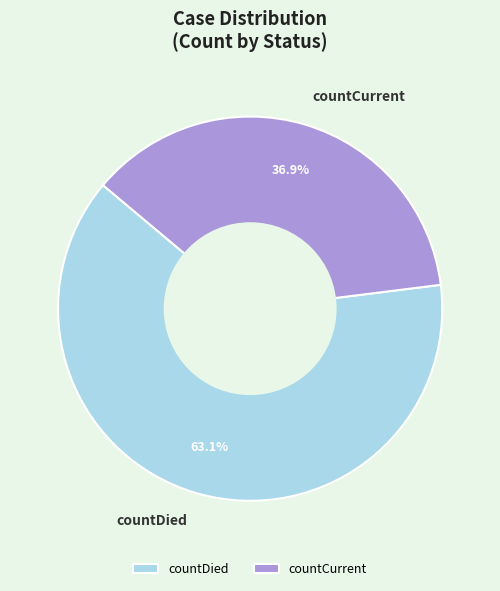

Is there a majority slice in this chart?

Yes